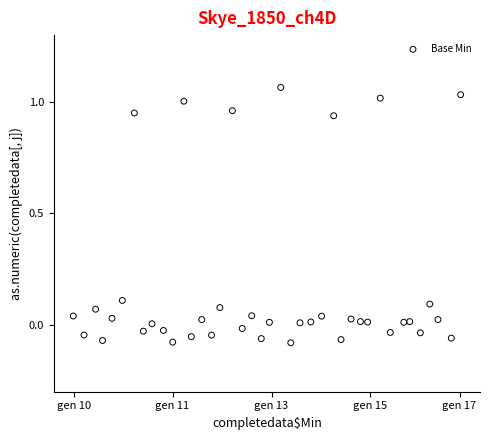

What is the range of X values (max minus min)?

39.1